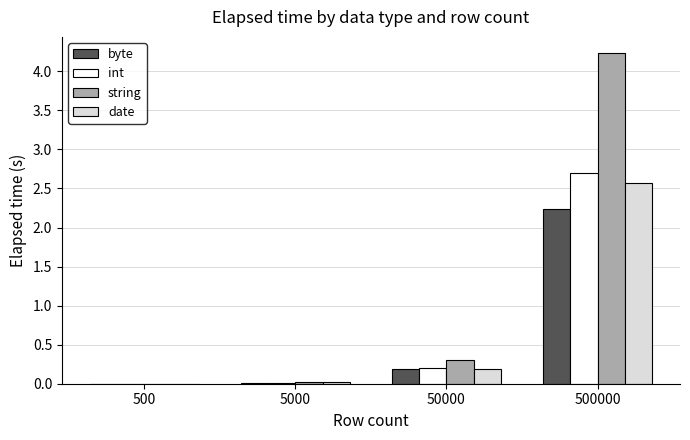

What is the maximum value shown in the chart?

4.2